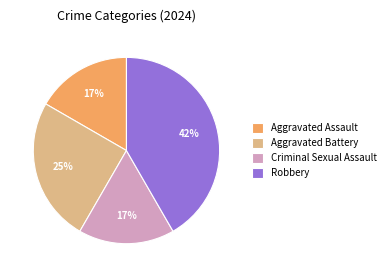

Is the sum of Robbery and Criminal Sexual Assault greater than half?

Yes